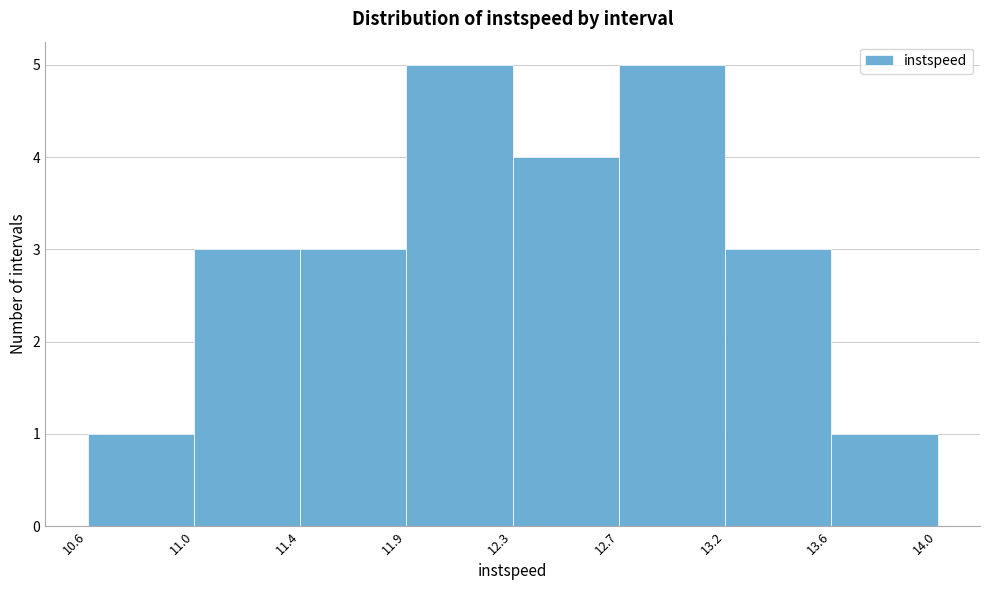

Reading left to right, what are all the values shown in this chart?

1	3	3	5	4	5	3	1